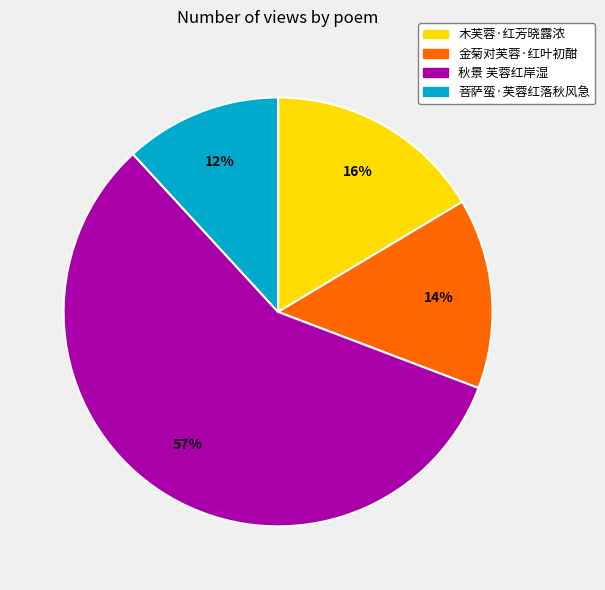

How many slices are in this pie chart?

4